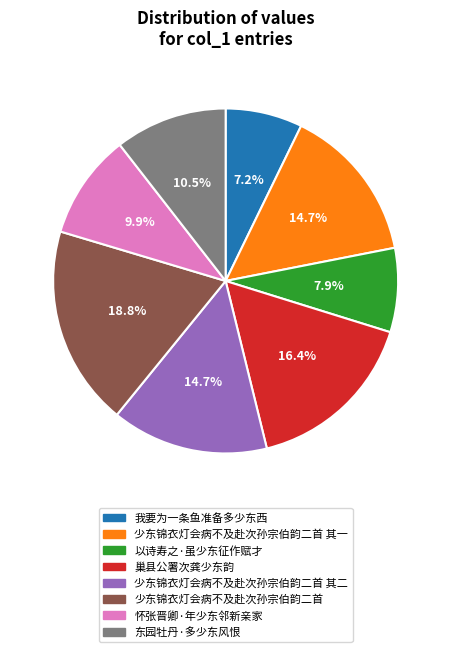

To the nearest percent, what percentage of the pie is 少东锦衣灯会病不及赴次孙宗伯韵二首 其二?

15%